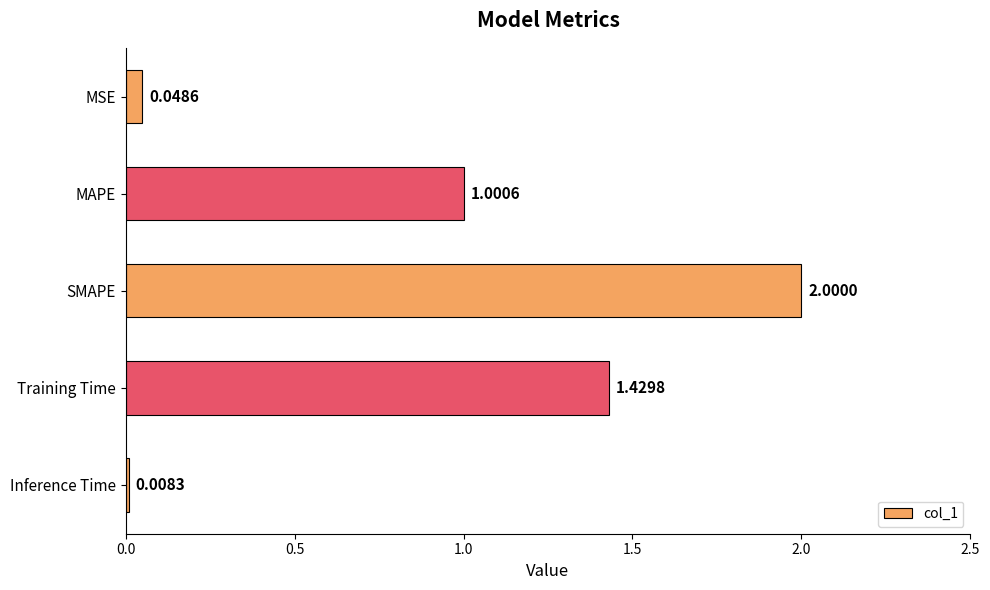

What is the label of the 4th bar from the bottom?

MAPE